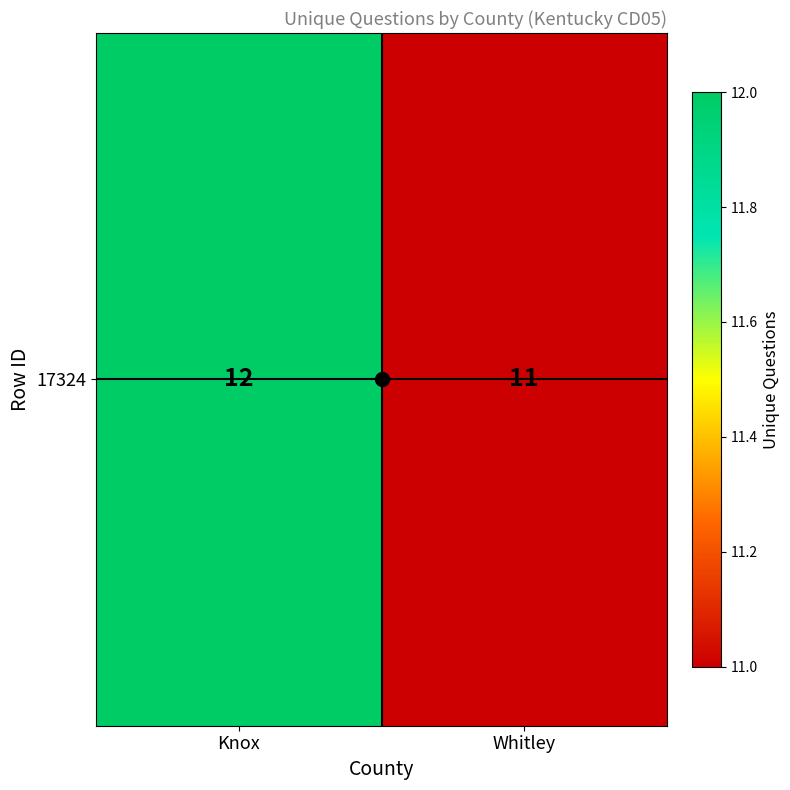

What is the change in value from Knox to Whitley?

-1